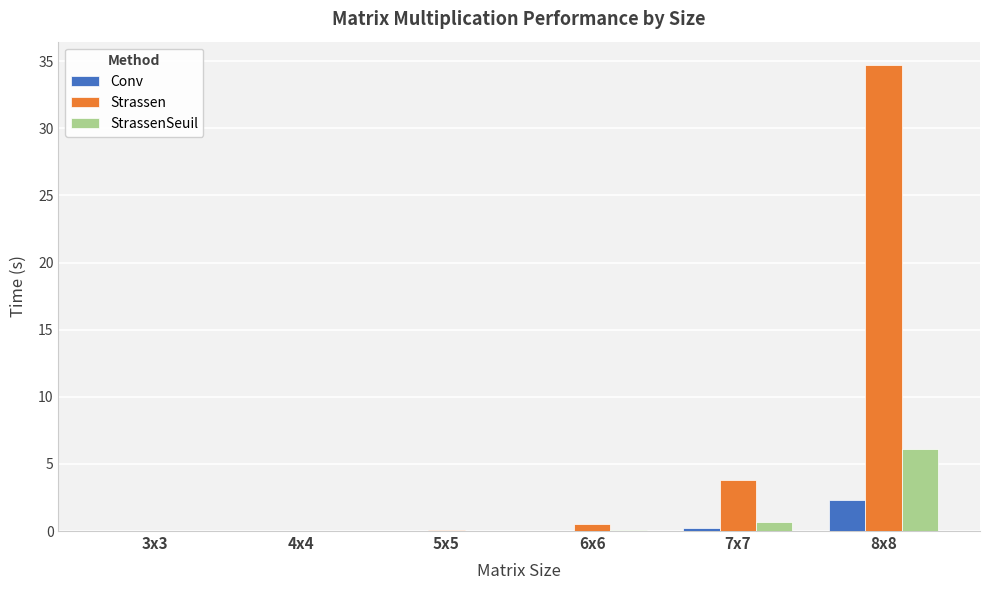

What is the sum of all Strassen values?

39.1